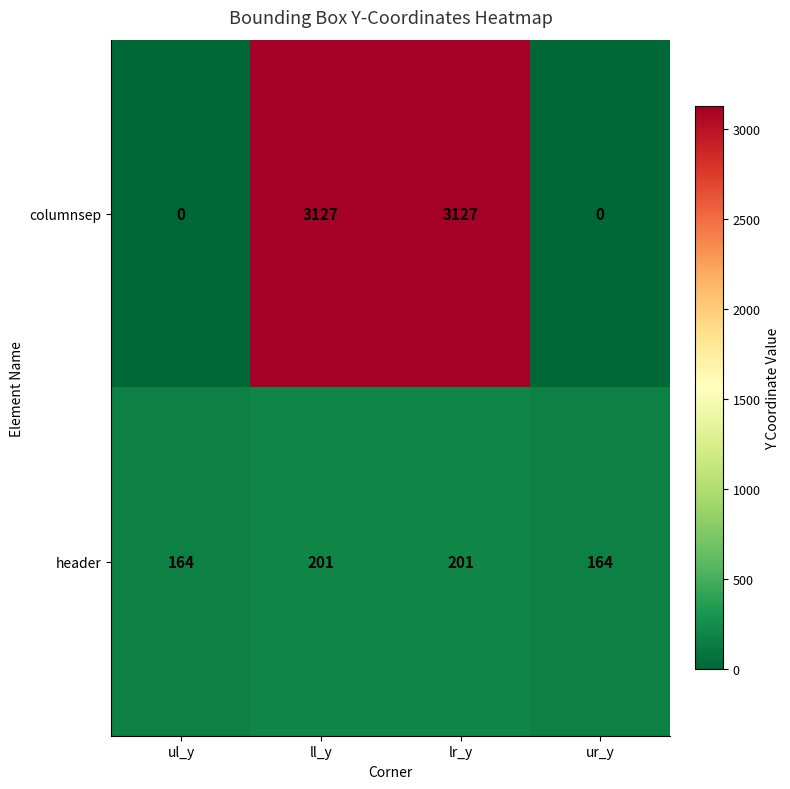

Rank the series by their maximum value, from lowest to highest.

header, columnsep